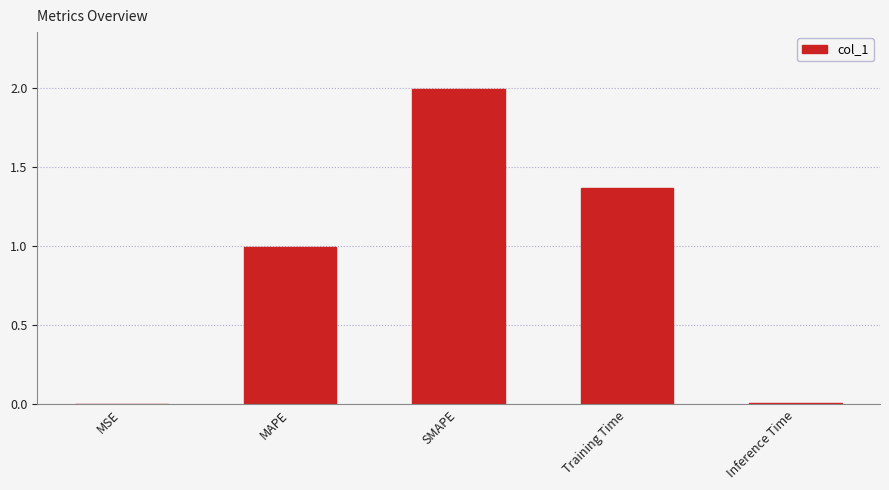

What value does the data have at MAPE?

1.0